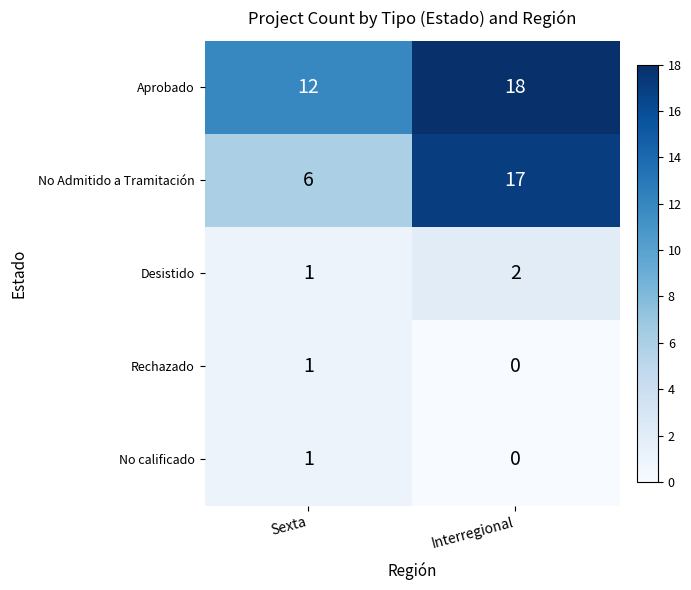

What is the sum of the Aprobado values at Sexta and Interregional?

30